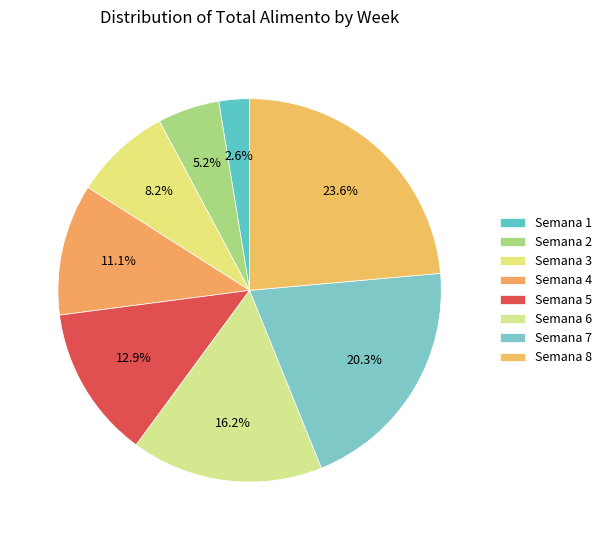

To the nearest percent, what is the difference between the Semana 7 and Semana 1 slice percentages?

18%